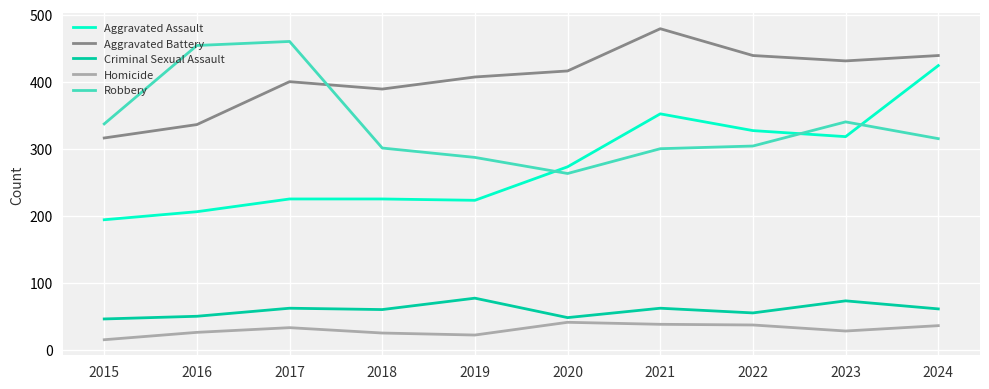

True or false: Robbery has a value of 287 at 2019.

True